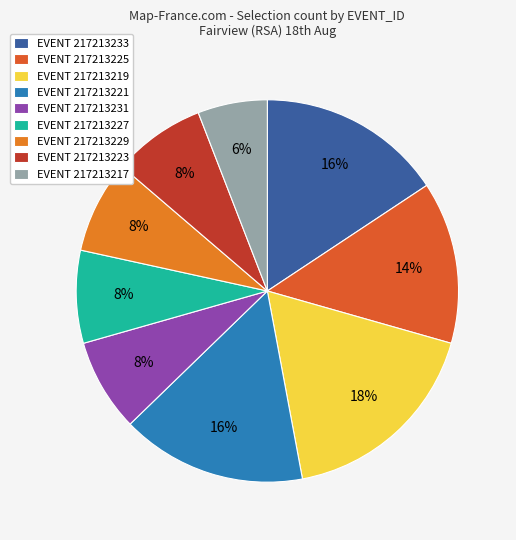

Count the number of slices in the pie.

9